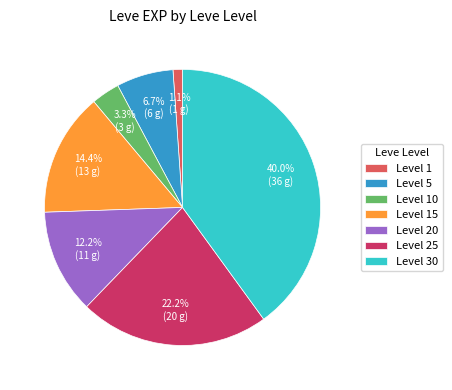

What percentage is NOT represented by Level 30?

60.0%